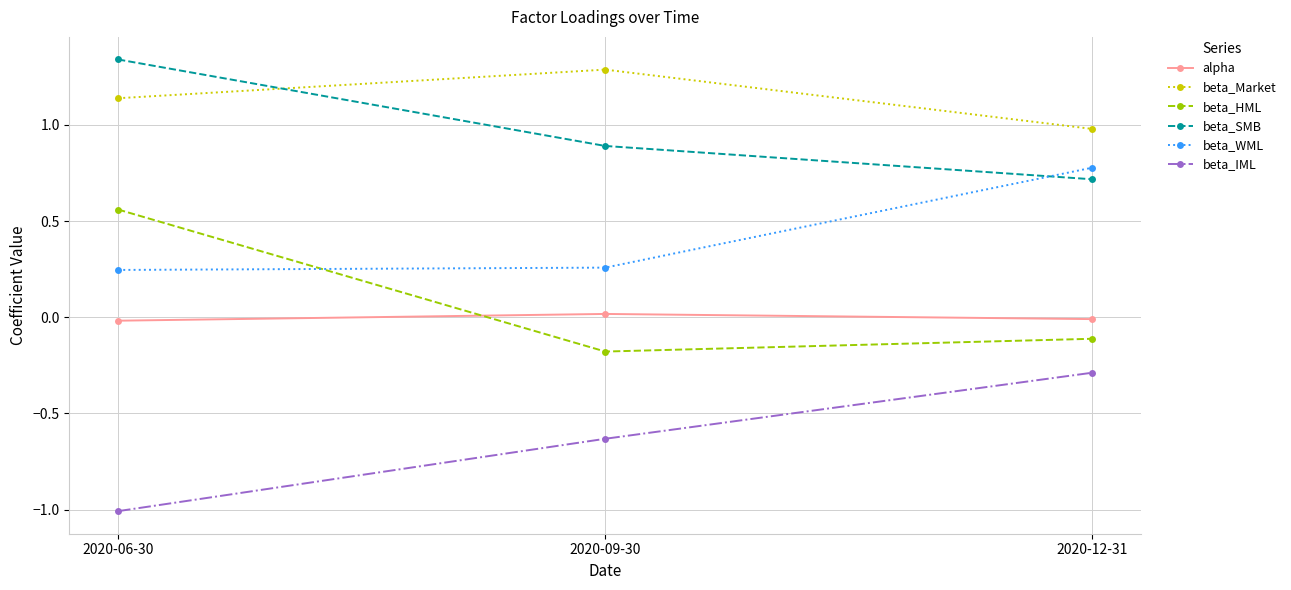

What is the label of the 2nd point from the left?

2020-09-30